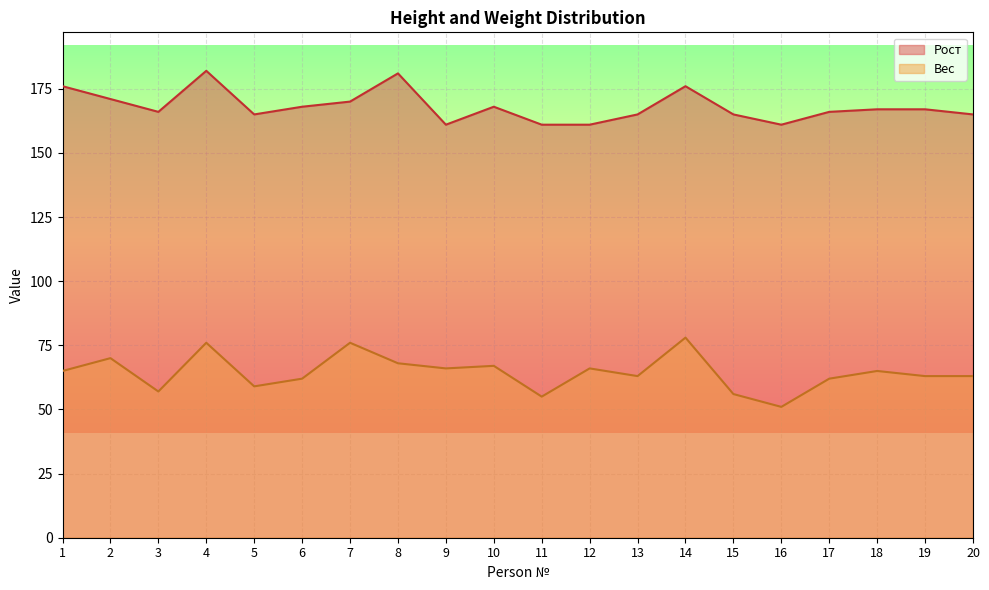

The value of Рост at 9 is 161. True or false?

True